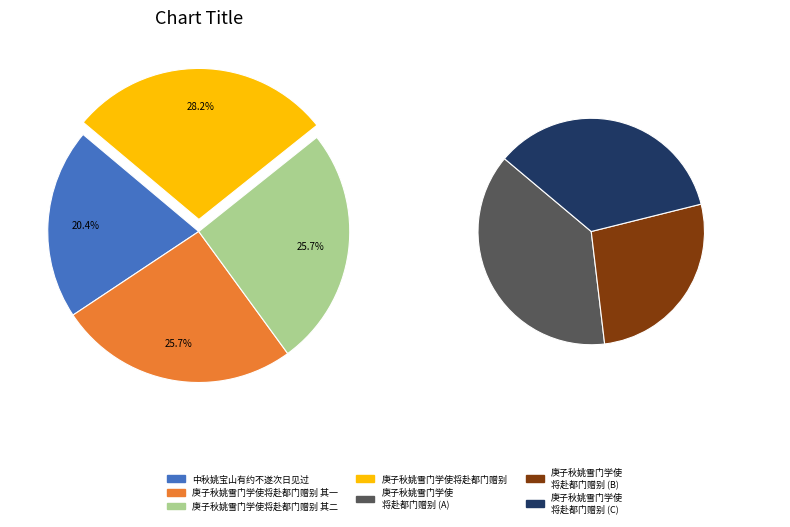

Is it true that 庚子秋姚雪门学使将赴都门赠别 其二 is 16% of the pie?

False